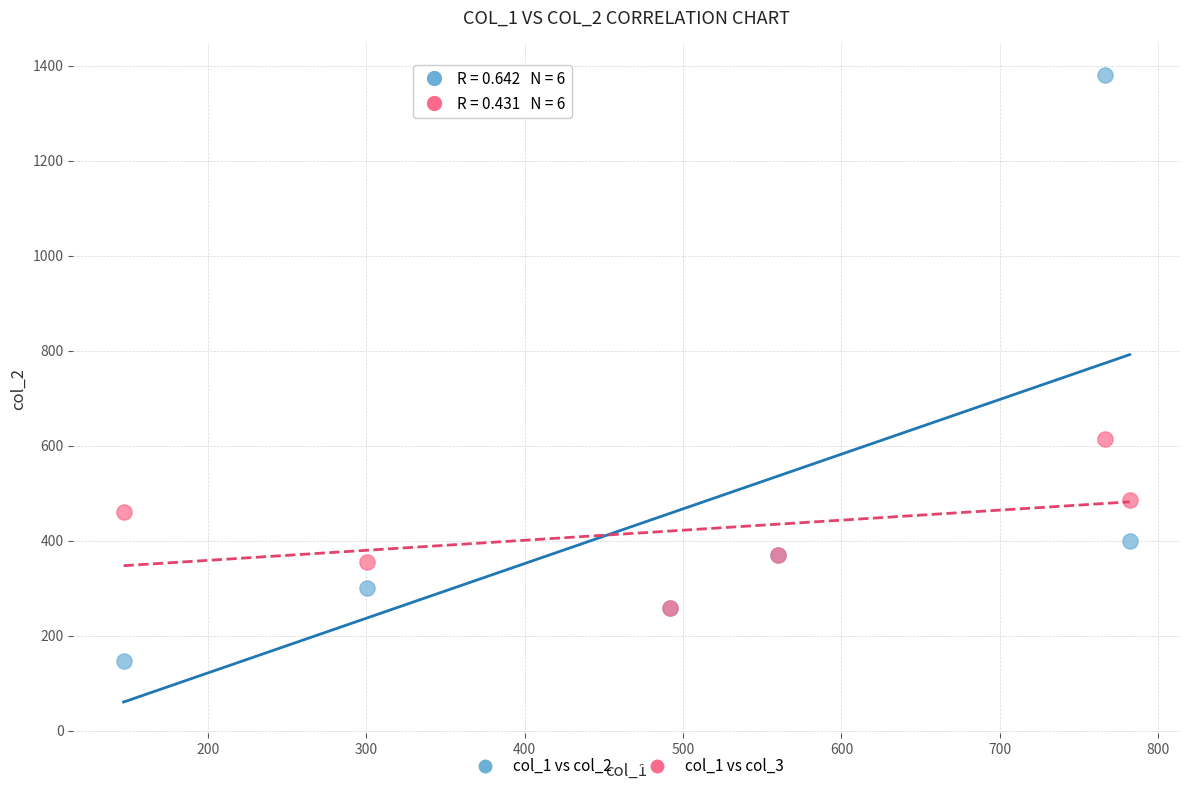

Which series has the widest spread of Y values?

col_1 vs col_2